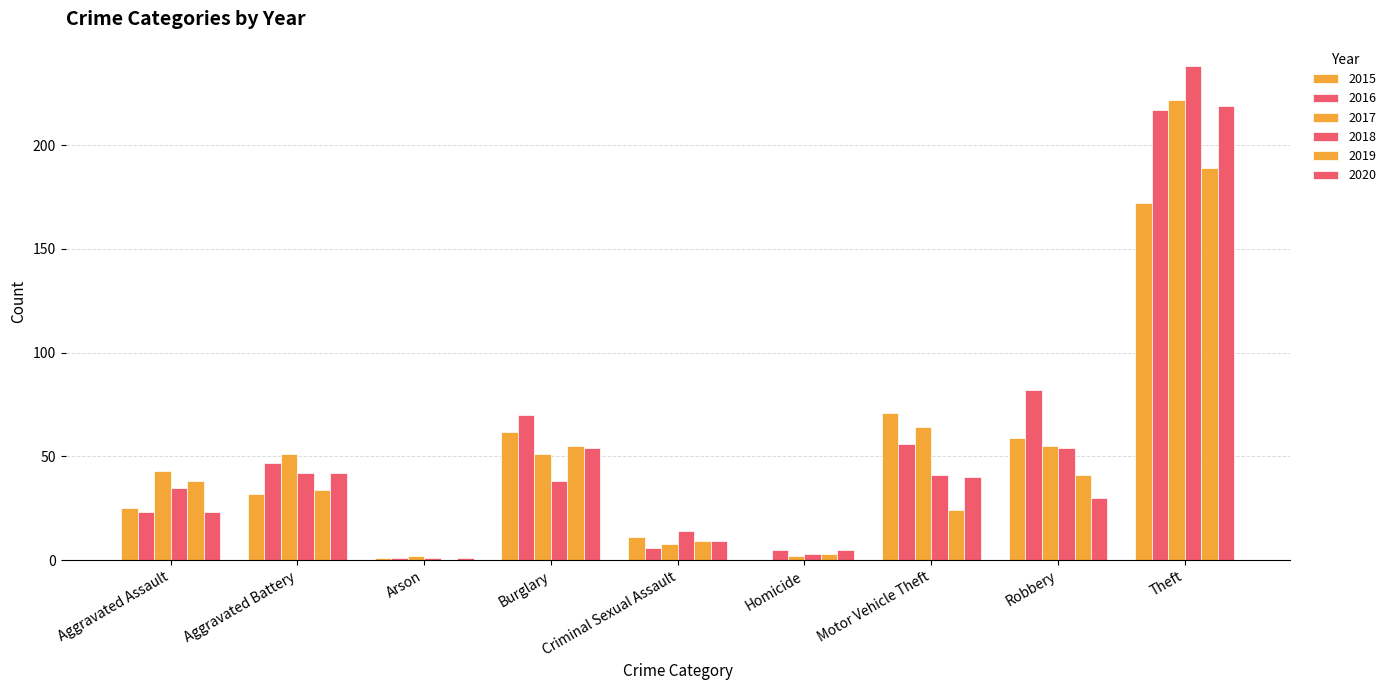

How many categories are shown in the chart?

9